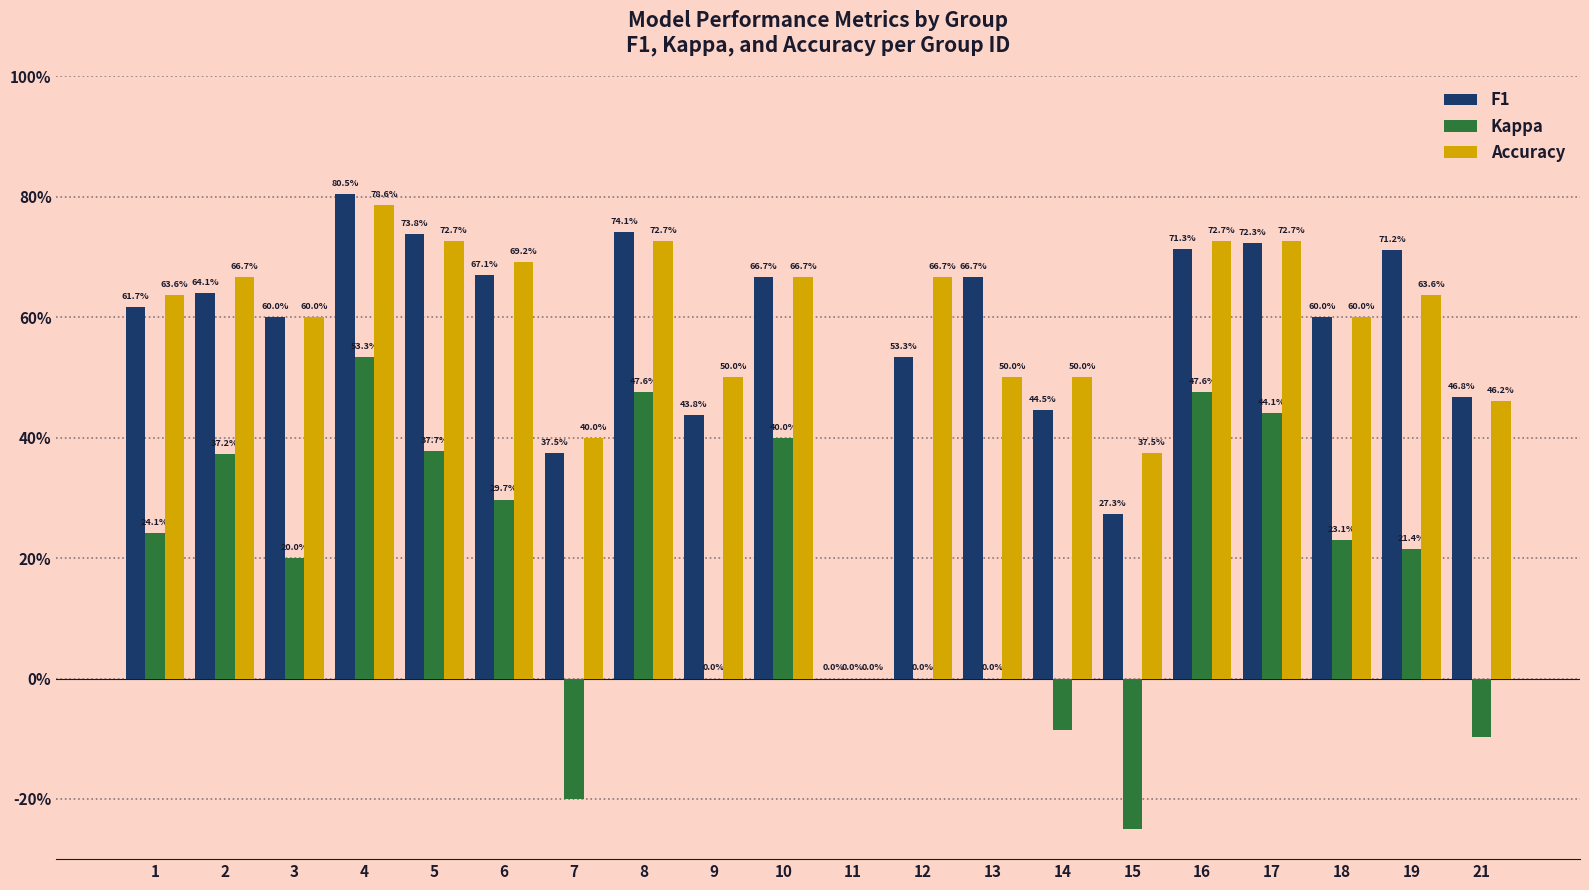

Between 1 and 2, which is larger?

2